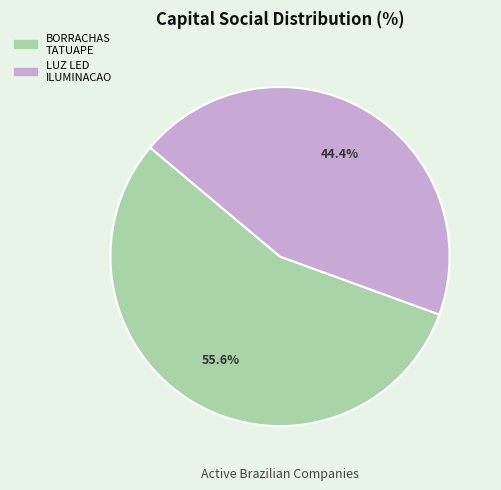

Is there any slice that represents more than half of the pie?

Yes